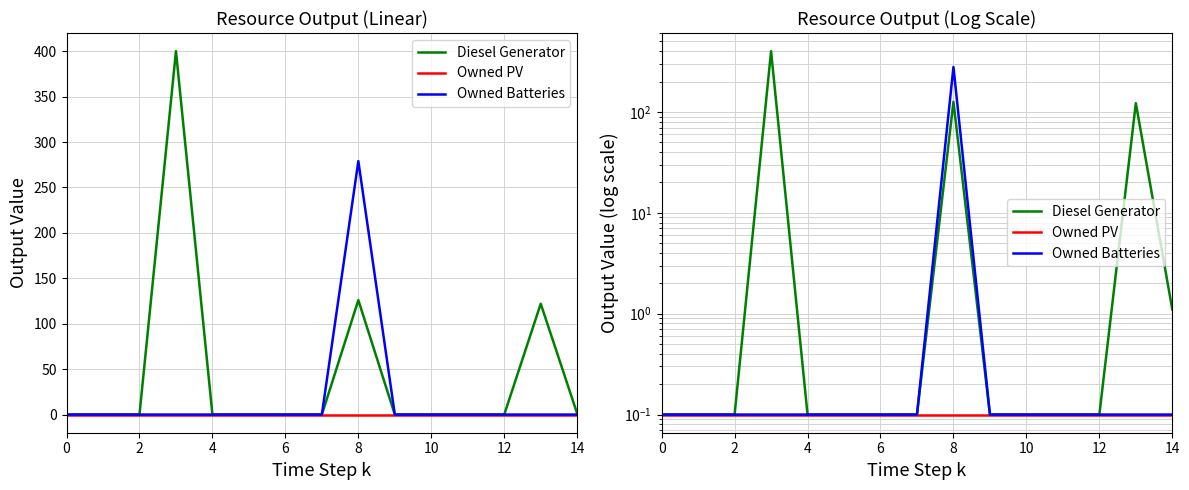

Reading right to left, extract all data points from this chart.

Diesel Generator: 1.1	122.1	0.1	0.1	0.1	0.1	126.1	0.1	0.1	0.1	0.1	400.1	0.1	0.1	0.1
Owned PV: 0.1	0.1	0.1	0.1	0.1	0.1	0.1	0.1	0.1	0.1	0.1	0.1	0.1	0.1	0.1
Owned Batteries: 0.1	0.1	0.1	0.1	0.1	0.1	279.1	0.1	0.1	0.1	0.1	0.1	0.1	0.1	0.1